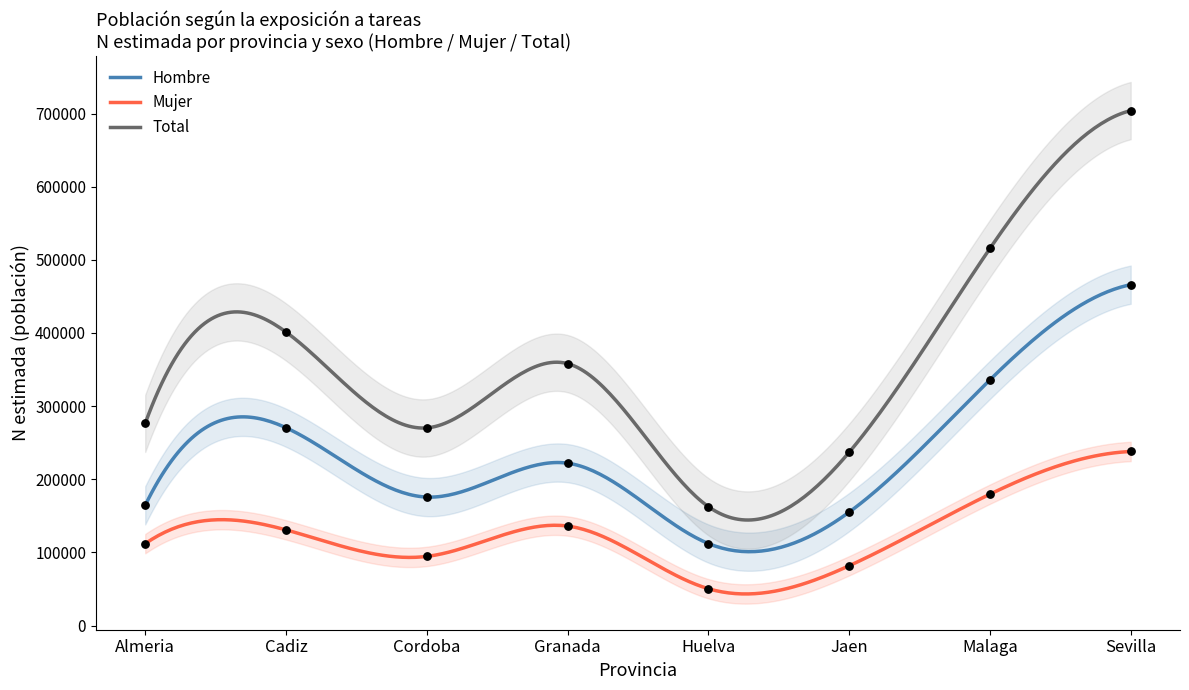

Is the value of Total N (estimada) at Malaga greater than the value of Hombre N (estimada) at Jaen?

Yes